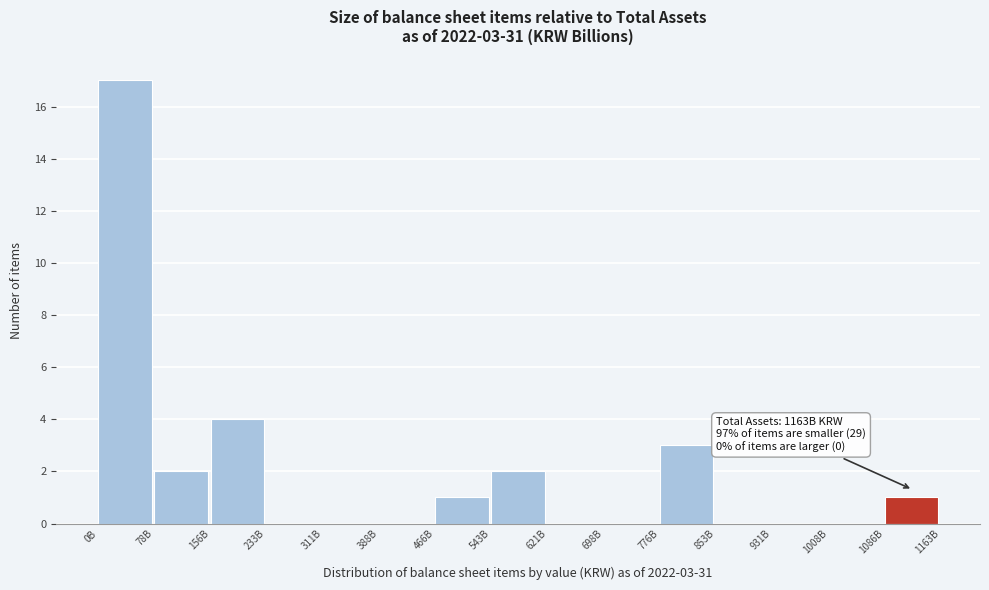

Reading right to left, list all the values displayed in this chart.

1086B=1	1008B=0	931B=0	853B=0	776B=3	698B=0	621B=0	543B=2	466B=1	388B=0	311B=0	233B=0	156B=4	78B=2	0B=17